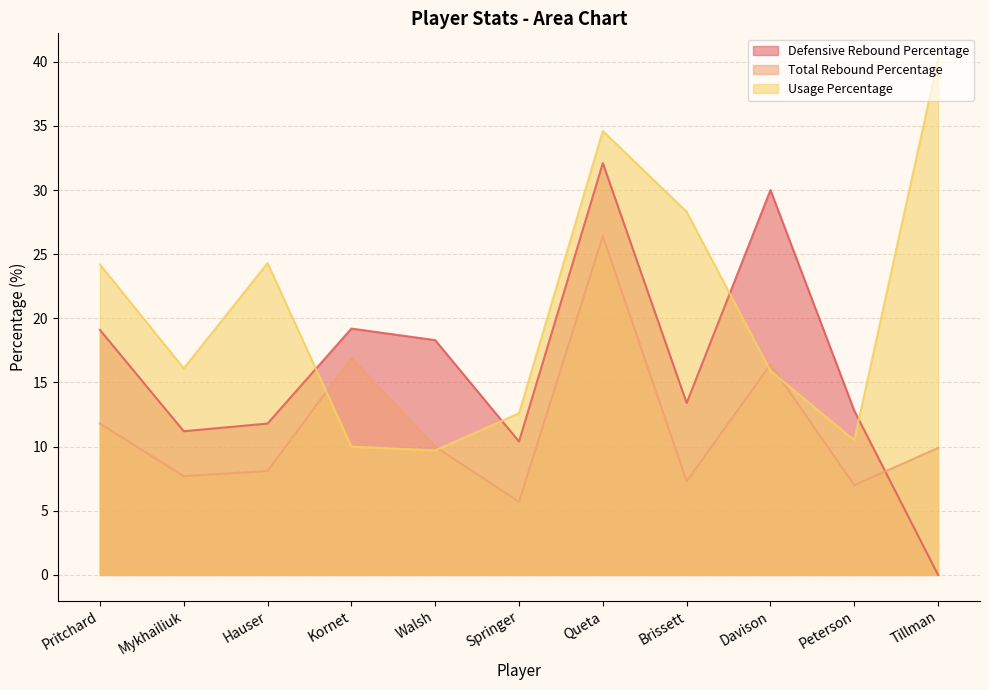

Reading right to left, extract all data points from this chart.

Defensive Rebound Percentage: 0.0	12.8	30.0	13.4	32.1	10.4	18.3	19.2	11.8	11.2	19.1
Total Rebound Percentage: 9.9	7.0	16.4	7.3	26.4	5.7	10.0	16.9	8.1	7.7	11.8
Usage Percentage: 40.2	10.5	15.9	28.3	34.6	12.6	9.7	10.0	24.3	16.1	24.2